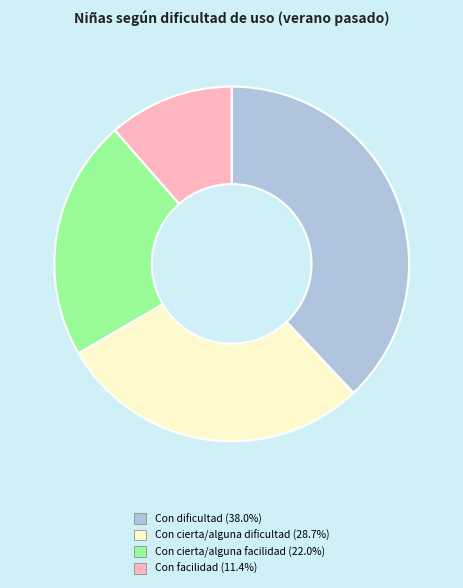

What is the largest slice in the pie chart?

Con dificultad